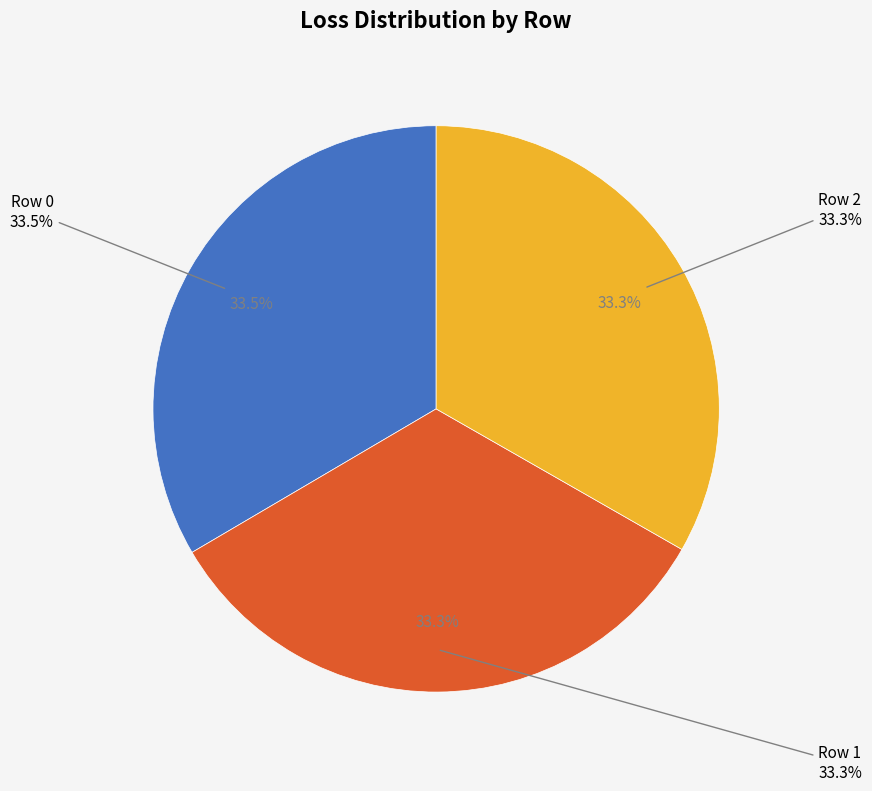

Does any single category account for the majority?

No